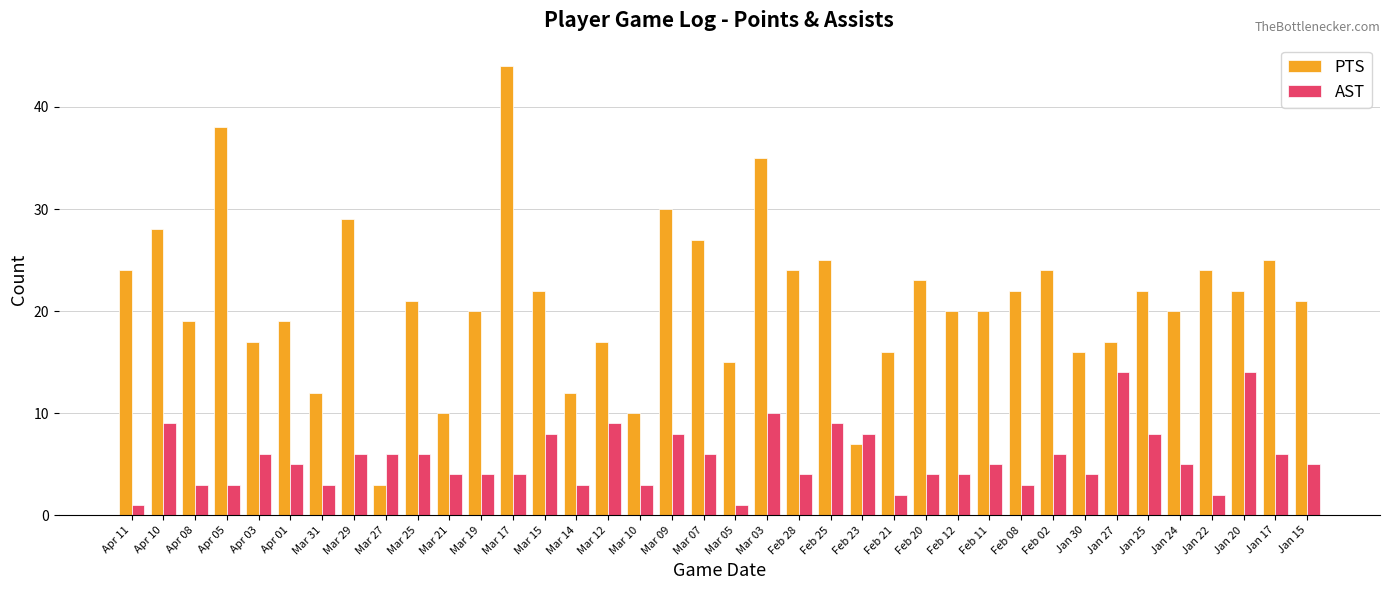

What is the label of the 20th bar from the right?

Mar 07